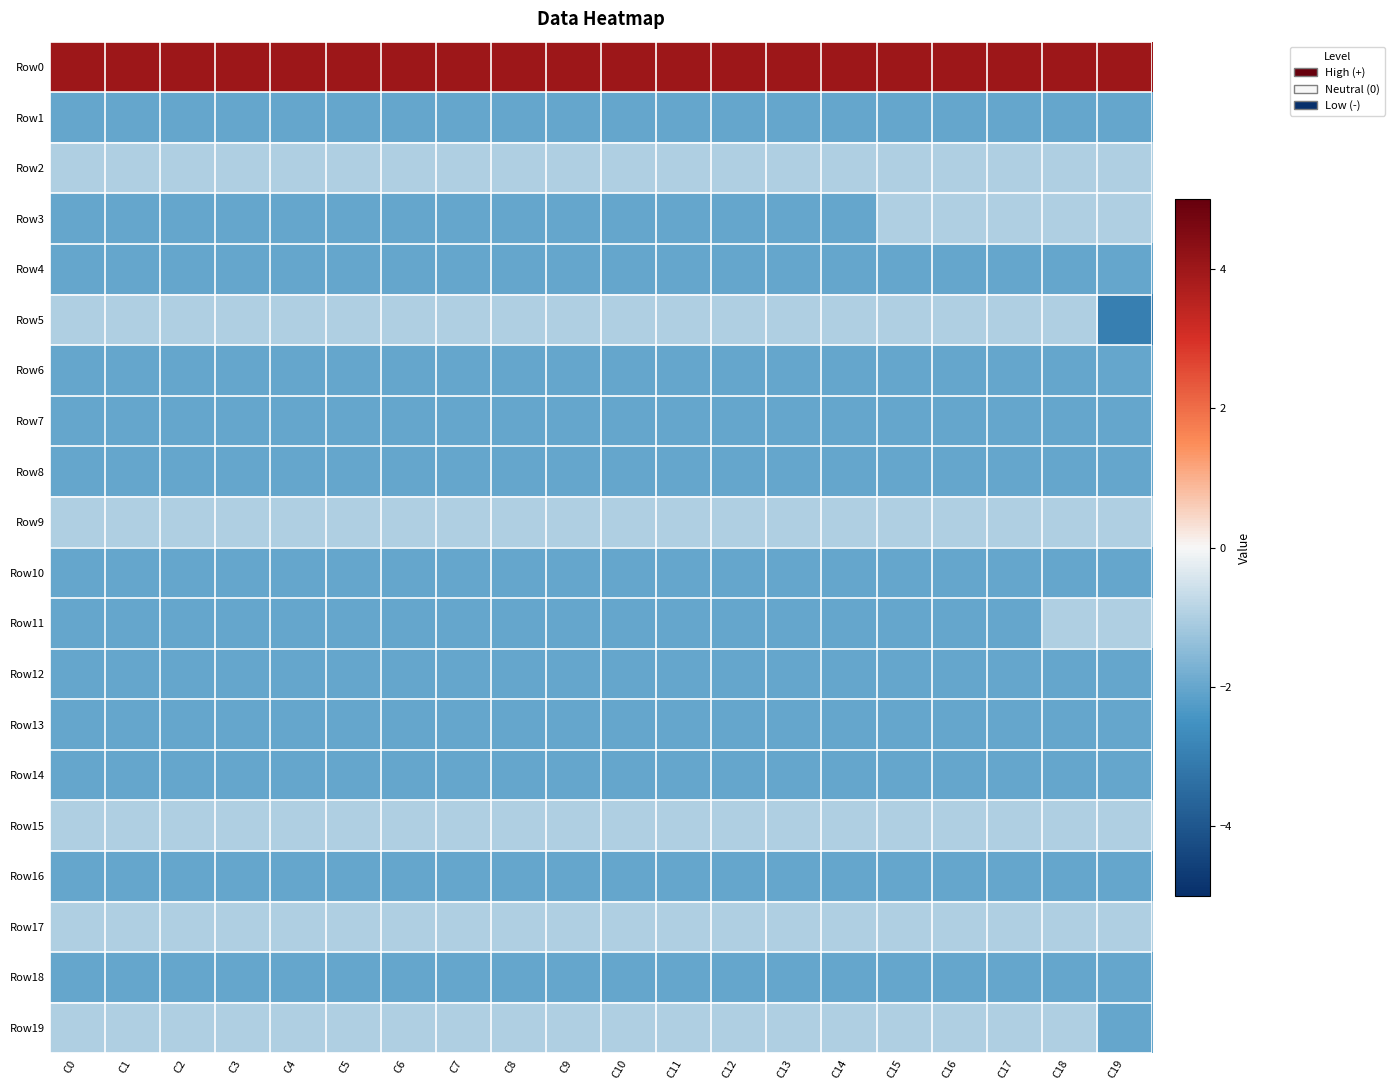

Reading right to left, extract all data points from this chart.

Row0: C19=4	C18=4	C17=4	C16=4	C15=4	C14=4	C13=4	C12=4	C11=4	C10=4	C9=4	C8=4	C7=4	C6=4	C5=4	C4=4	C3=4	C2=4	C1=4	C0=4
Row1: C19=-2	C18=-2	C17=-2	C16=-2	C15=-2	C14=-2	C13=-2	C12=-2	C11=-2	C10=-2	C9=-2	C8=-2	C7=-2	C6=-2	C5=-2	C4=-2	C3=-2	C2=-2	C1=-2	C0=-2
Row2: C19=-1	C18=-1	C17=-1	C16=-1	C15=-1	C14=-1	C13=-1	C12=-1	C11=-1	C10=-1	C9=-1	C8=-1	C7=-1	C6=-1	C5=-1	C4=-1	C3=-1	C2=-1	C1=-1	C0=-1
Row3: C19=-1	C18=-1	C17=-1	C16=-1	C15=-1	C14=-2	C13=-2	C12=-2	C11=-2	C10=-2	C9=-2	C8=-2	C7=-2	C6=-2	C5=-2	C4=-2	C3=-2	C2=-2	C1=-2	C0=-2
Row4: C19=-2	C18=-2	C17=-2	C16=-2	C15=-2	C14=-2	C13=-2	C12=-2	C11=-2	C10=-2	C9=-2	C8=-2	C7=-2	C6=-2	C5=-2	C4=-2	C3=-2	C2=-2	C1=-2	C0=-2
Row5: C19=-3	C18=-1	C17=-1	C16=-1	C15=-1	C14=-1	C13=-1	C12=-1	C11=-1	C10=-1	C9=-1	C8=-1	C7=-1	C6=-1	C5=-1	C4=-1	C3=-1	C2=-1	C1=-1	C0=-1
Row6: C19=-2	C18=-2	C17=-2	C16=-2	C15=-2	C14=-2	C13=-2	C12=-2	C11=-2	C10=-2	C9=-2	C8=-2	C7=-2	C6=-2	C5=-2	C4=-2	C3=-2	C2=-2	C1=-2	C0=-2
Row7: C19=-2	C18=-2	C17=-2	C16=-2	C15=-2	C14=-2	C13=-2	C12=-2	C11=-2	C10=-2	C9=-2	C8=-2	C7=-2	C6=-2	C5=-2	C4=-2	C3=-2	C2=-2	C1=-2	C0=-2
Row8: C19=-2	C18=-2	C17=-2	C16=-2	C15=-2	C14=-2	C13=-2	C12=-2	C11=-2	C10=-2	C9=-2	C8=-2	C7=-2	C6=-2	C5=-2	C4=-2	C3=-2	C2=-2	C1=-2	C0=-2
Row9: C19=-1	C18=-1	C17=-1	C16=-1	C15=-1	C14=-1	C13=-1	C12=-1	C11=-1	C10=-1	C9=-1	C8=-1	C7=-1	C6=-1	C5=-1	C4=-1	C3=-1	C2=-1	C1=-1	C0=-1
Row10: C19=-2	C18=-2	C17=-2	C16=-2	C15=-2	C14=-2	C13=-2	C12=-2	C11=-2	C10=-2	C9=-2	C8=-2	C7=-2	C6=-2	C5=-2	C4=-2	C3=-2	C2=-2	C1=-2	C0=-2
Row11: C19=-1	C18=-1	C17=-2	C16=-2	C15=-2	C14=-2	C13=-2	C12=-2	C11=-2	C10=-2	C9=-2	C8=-2	C7=-2	C6=-2	C5=-2	C4=-2	C3=-2	C2=-2	C1=-2	C0=-2
Row12: C19=-2	C18=-2	C17=-2	C16=-2	C15=-2	C14=-2	C13=-2	C12=-2	C11=-2	C10=-2	C9=-2	C8=-2	C7=-2	C6=-2	C5=-2	C4=-2	C3=-2	C2=-2	C1=-2	C0=-2
Row13: C19=-2	C18=-2	C17=-2	C16=-2	C15=-2	C14=-2	C13=-2	C12=-2	C11=-2	C10=-2	C9=-2	C8=-2	C7=-2	C6=-2	C5=-2	C4=-2	C3=-2	C2=-2	C1=-2	C0=-2
Row14: C19=-2	C18=-2	C17=-2	C16=-2	C15=-2	C14=-2	C13=-2	C12=-2	C11=-2	C10=-2	C9=-2	C8=-2	C7=-2	C6=-2	C5=-2	C4=-2	C3=-2	C2=-2	C1=-2	C0=-2
Row15: C19=-1	C18=-1	C17=-1	C16=-1	C15=-1	C14=-1	C13=-1	C12=-1	C11=-1	C10=-1	C9=-1	C8=-1	C7=-1	C6=-1	C5=-1	C4=-1	C3=-1	C2=-1	C1=-1	C0=-1
Row16: C19=-2	C18=-2	C17=-2	C16=-2	C15=-2	C14=-2	C13=-2	C12=-2	C11=-2	C10=-2	C9=-2	C8=-2	C7=-2	C6=-2	C5=-2	C4=-2	C3=-2	C2=-2	C1=-2	C0=-2
Row17: C19=-1	C18=-1	C17=-1	C16=-1	C15=-1	C14=-1	C13=-1	C12=-1	C11=-1	C10=-1	C9=-1	C8=-1	C7=-1	C6=-1	C5=-1	C4=-1	C3=-1	C2=-1	C1=-1	C0=-1
Row18: C19=-2	C18=-2	C17=-2	C16=-2	C15=-2	C14=-2	C13=-2	C12=-2	C11=-2	C10=-2	C9=-2	C8=-2	C7=-2	C6=-2	C5=-2	C4=-2	C3=-2	C2=-2	C1=-2	C0=-2
Row19: C19=-2	C18=-1	C17=-1	C16=-1	C15=-1	C14=-1	C13=-1	C12=-1	C11=-1	C10=-1	C9=-1	C8=-1	C7=-1	C6=-1	C5=-1	C4=-1	C3=-1	C2=-1	C1=-1	C0=-1